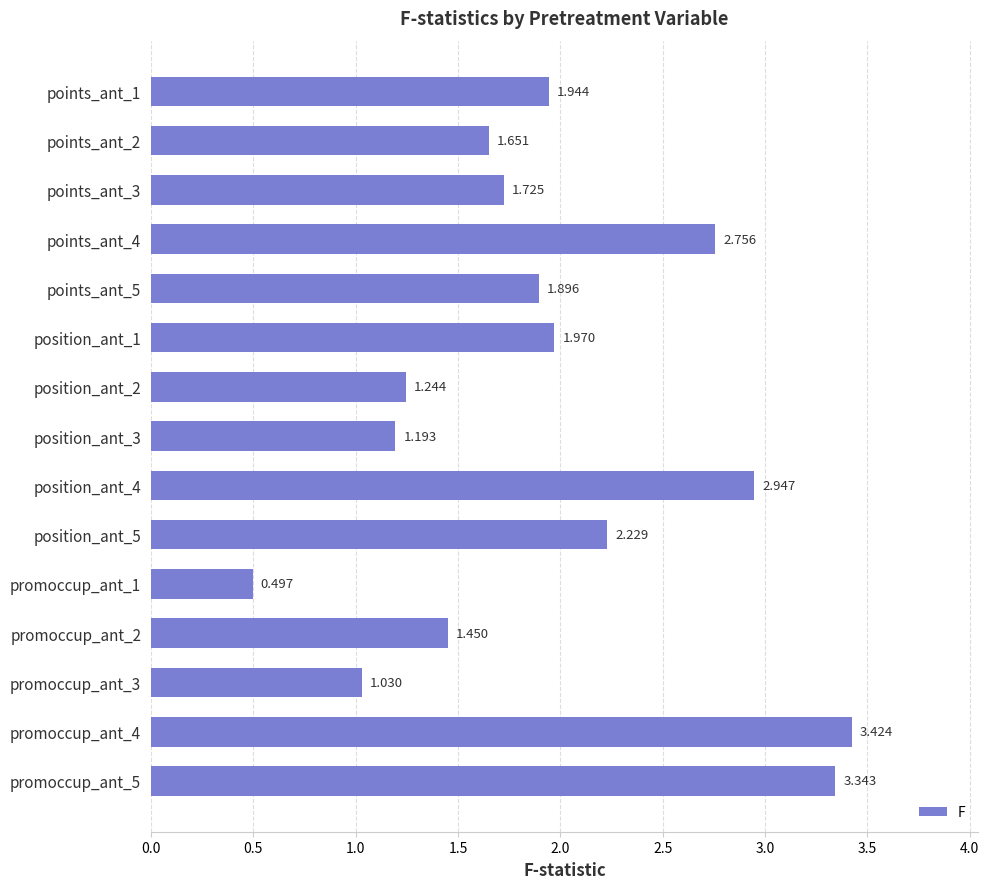

Count the number of categories in the chart.

15